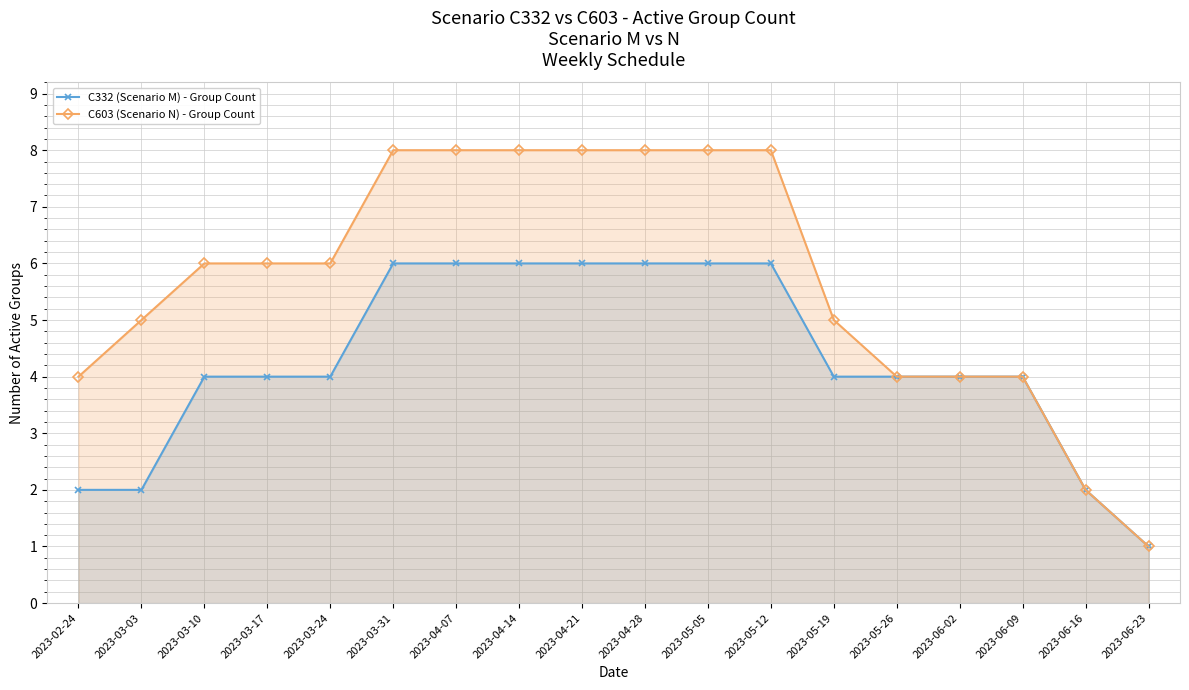

At which label is C332 (Scenario M) - Group Count closest to 3?

2023-02-24